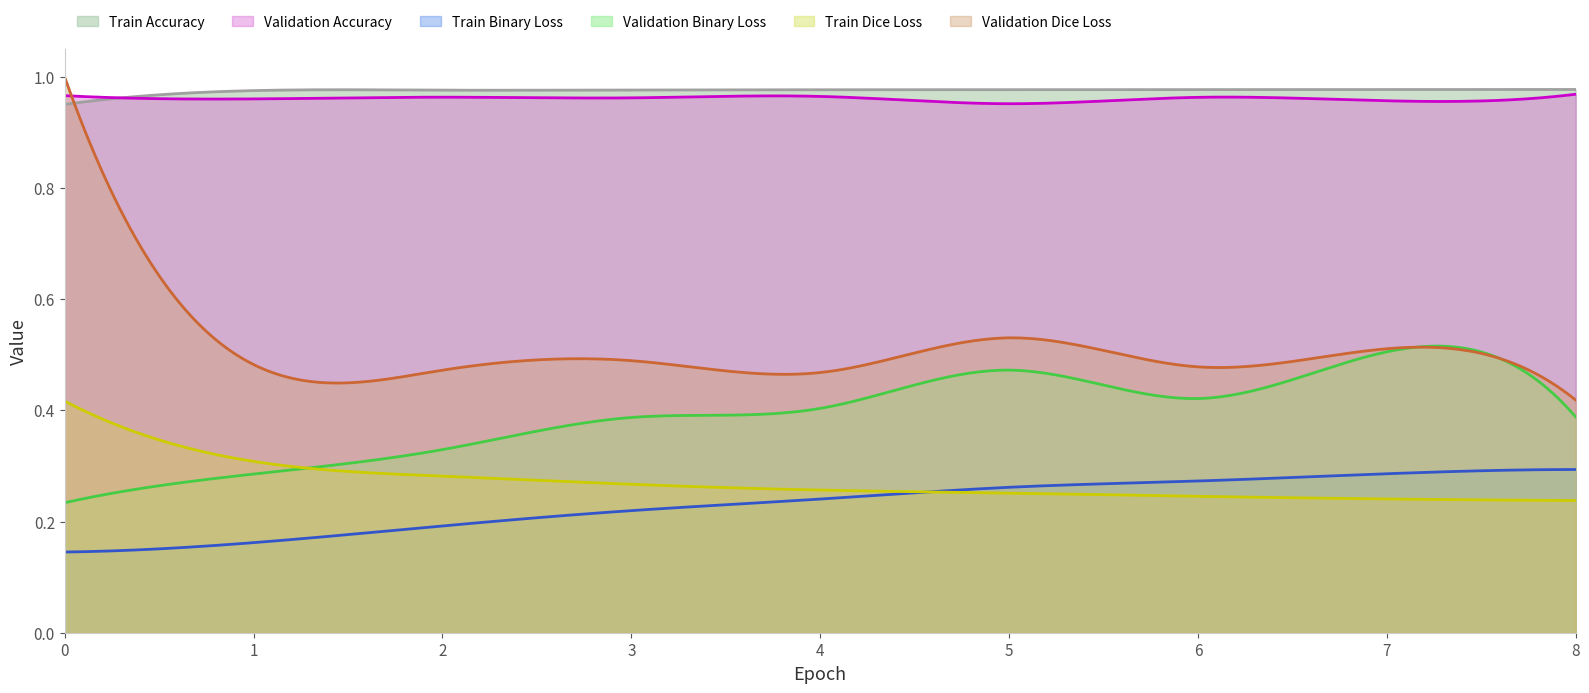

True or false: Validation Dice Loss has a value of 0.2 at 8.

False